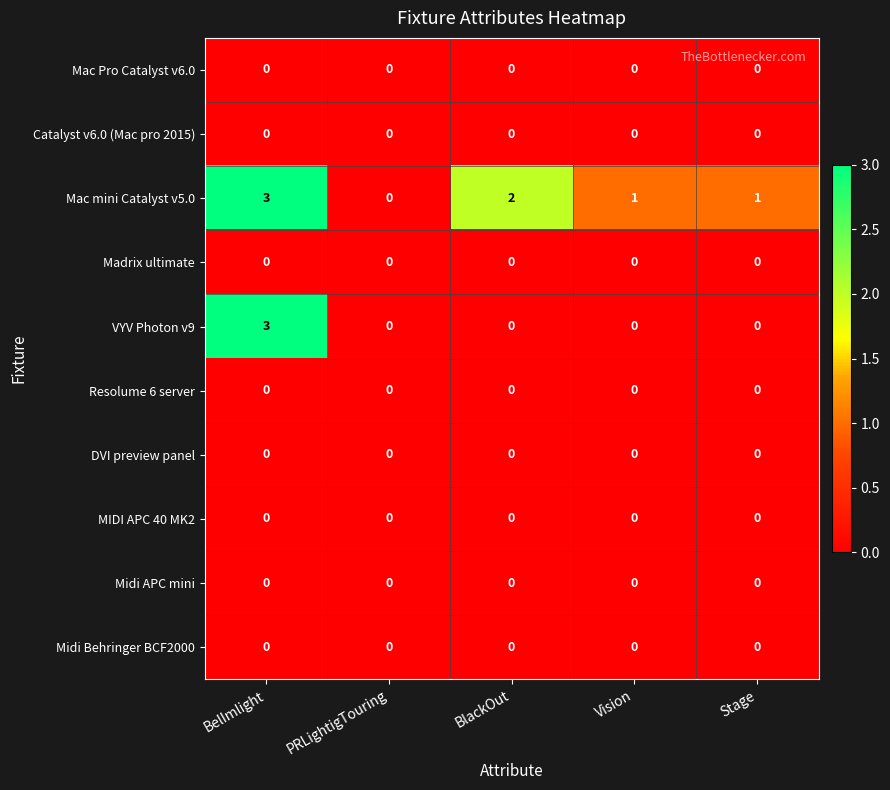

What is the spread (max minus min) of values at BelImlight?

3